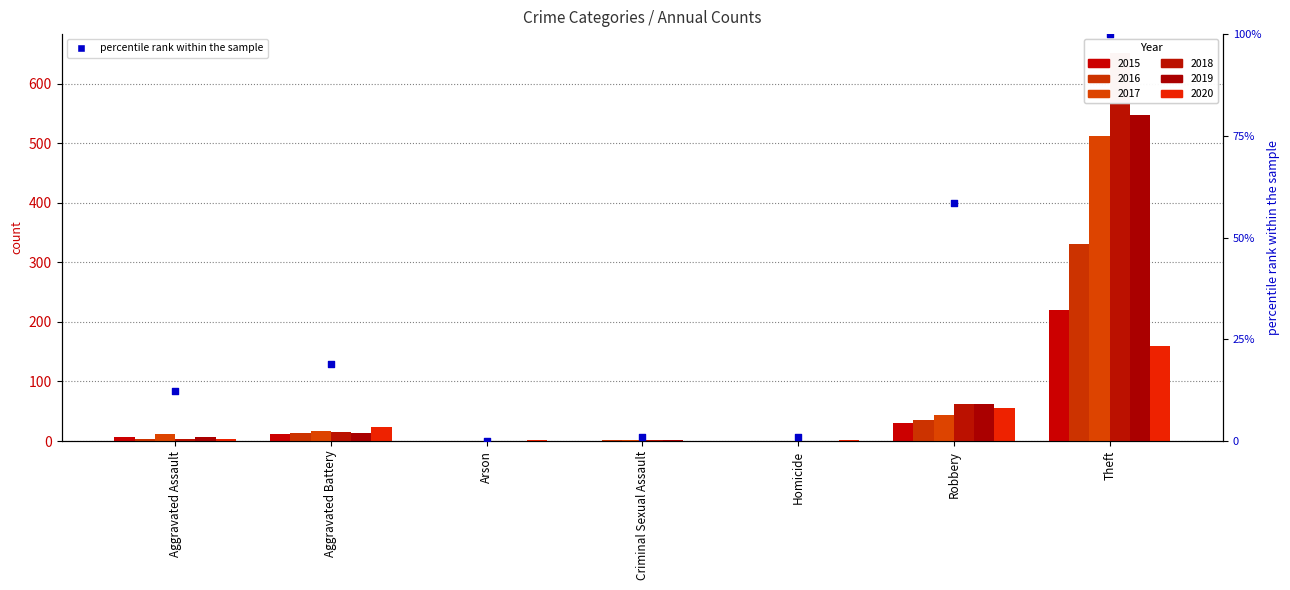

What are all the series names shown in the legend?

2015, 2016, 2017, 2018, 2019, 2020